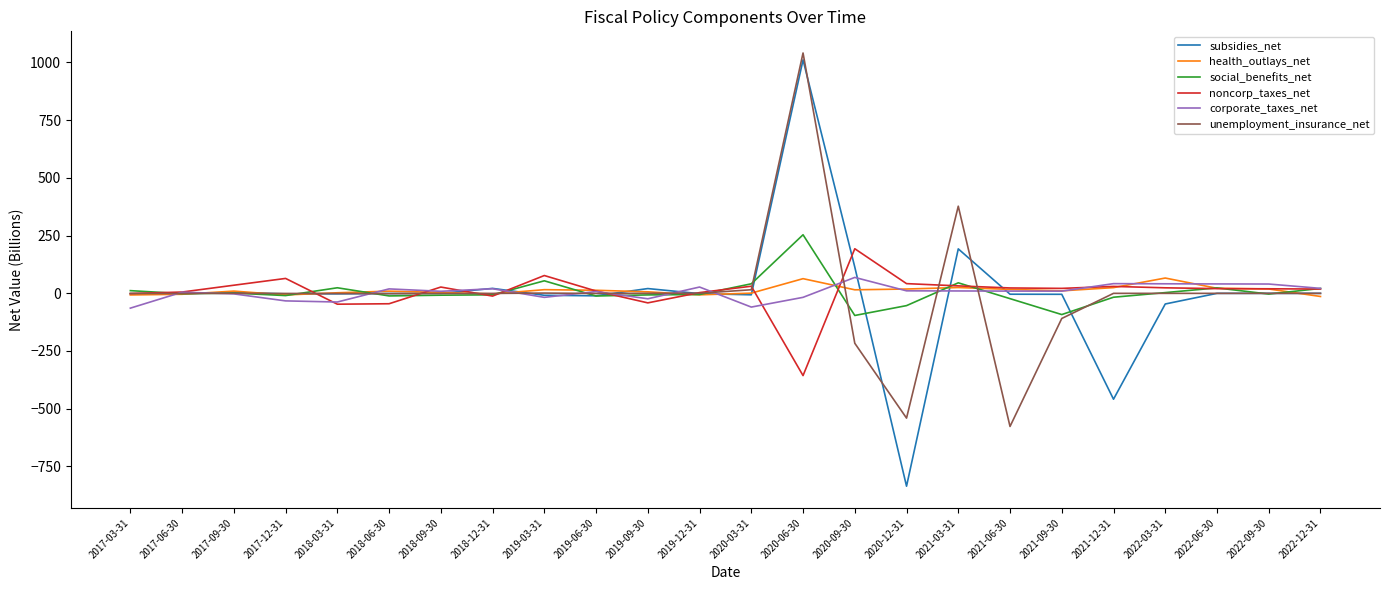

What position from the left is 2018-09-30?

7